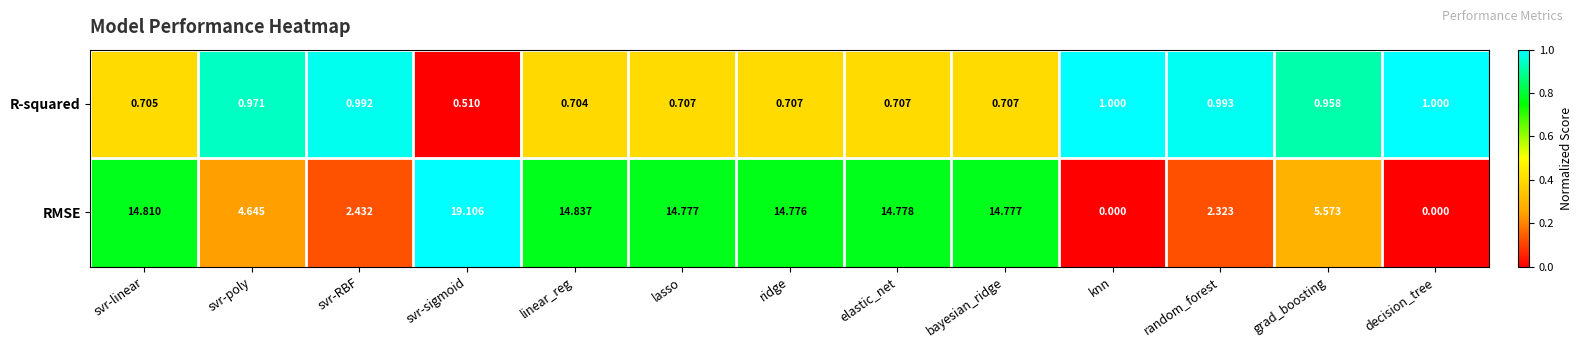

Is the value of R-squared at grad_boosting greater than the value of RMSE at bayesian_ridge?

No